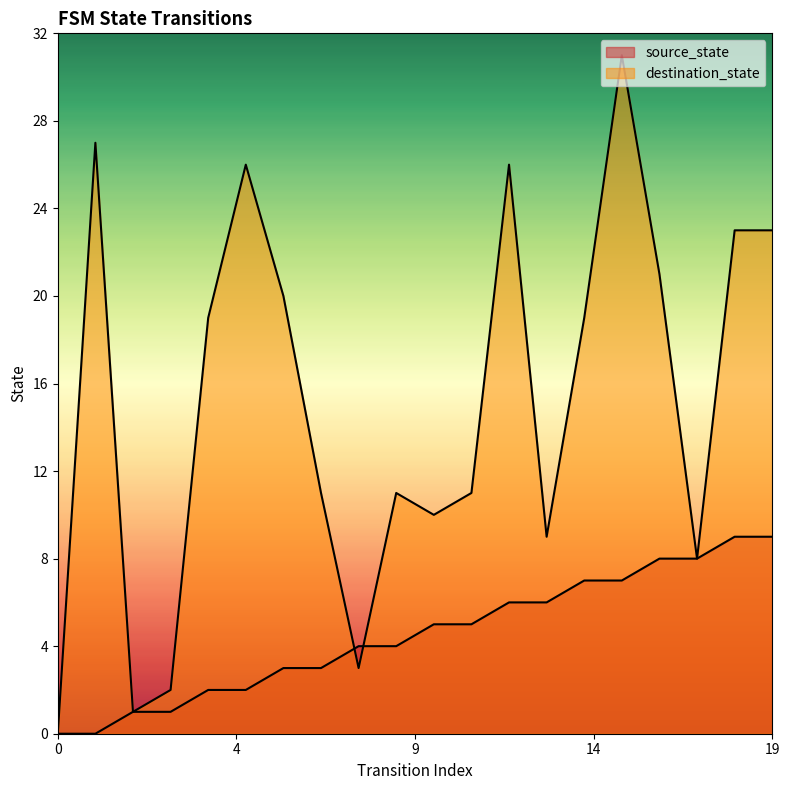

Rank the series by their maximum value, from lowest to highest.

source_state, destination_state